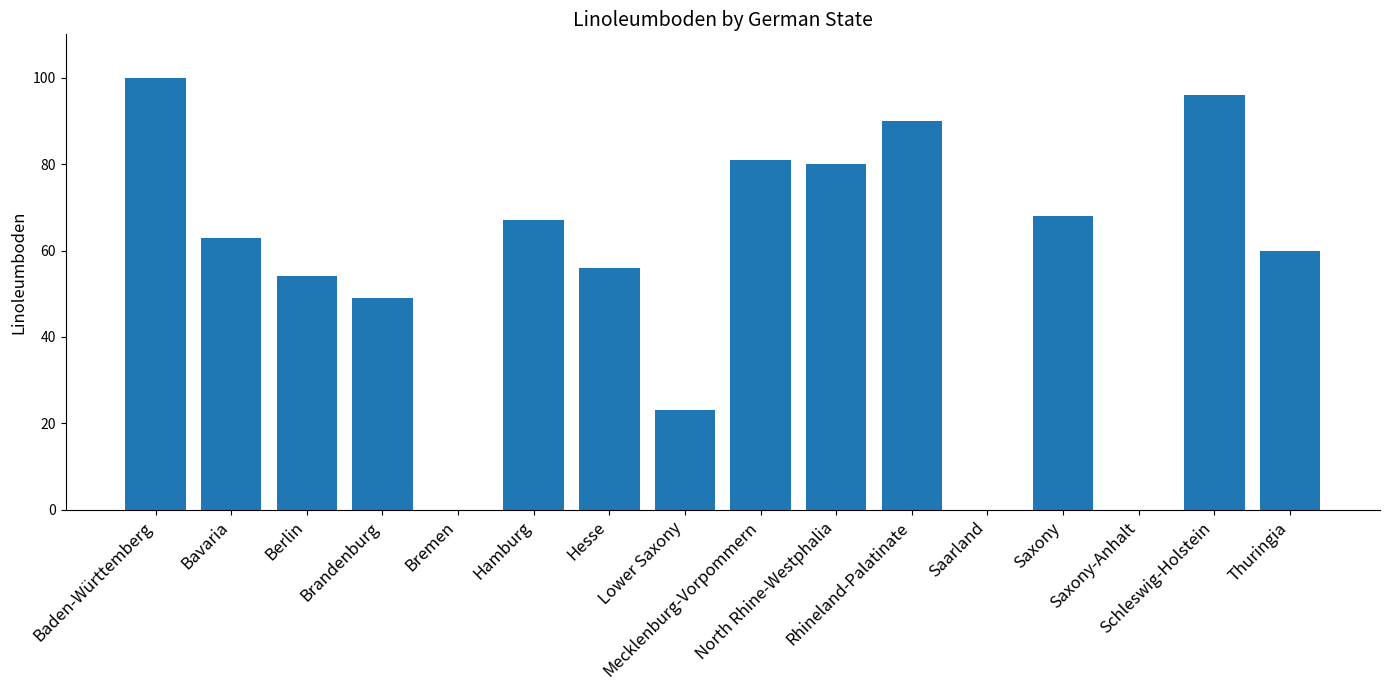

Where is the data nearest to the value 50?

Brandenburg